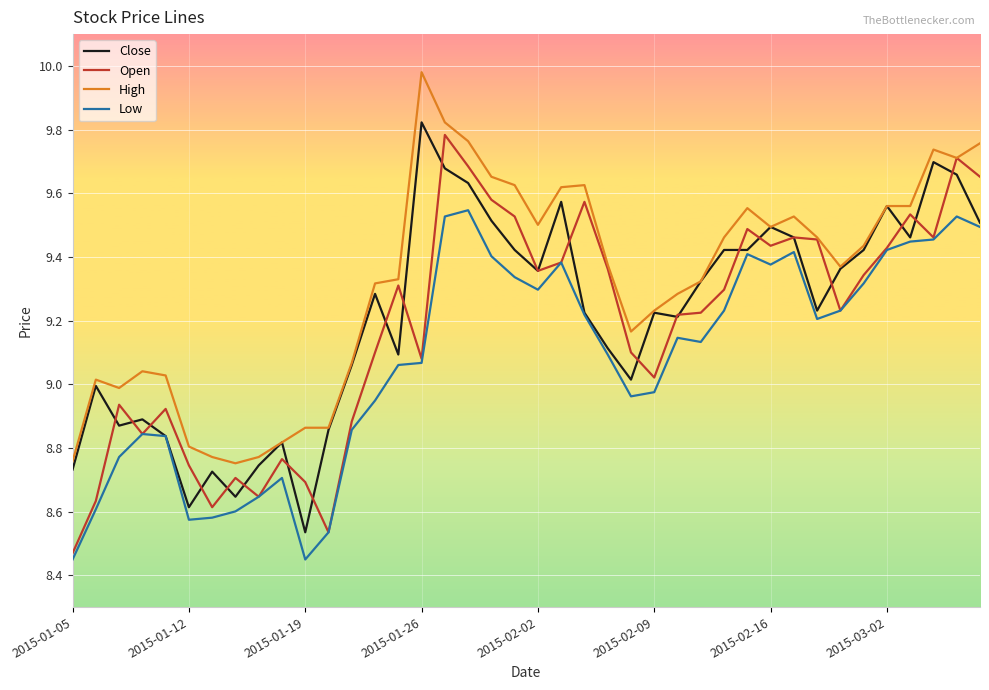

True or false: Low and High cross at least once.

False